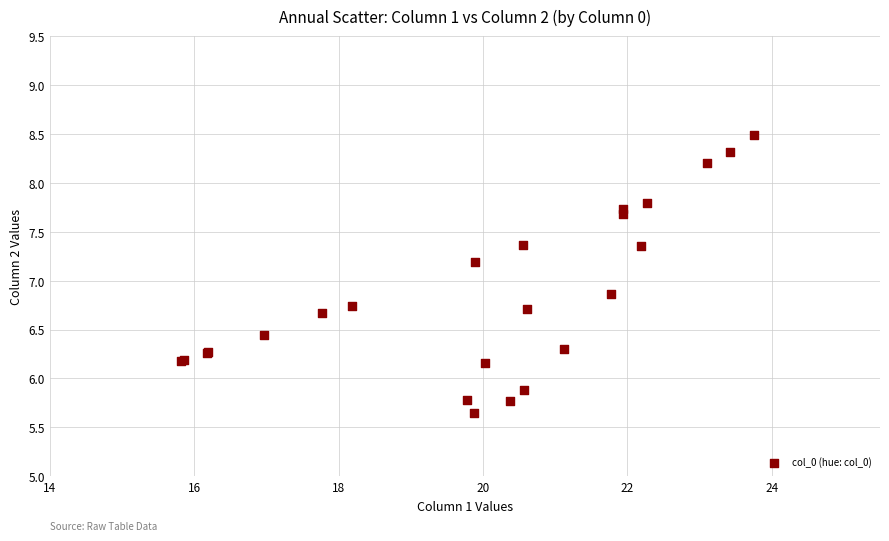

What Y value in the scatter plot is closest to 7?

6.9